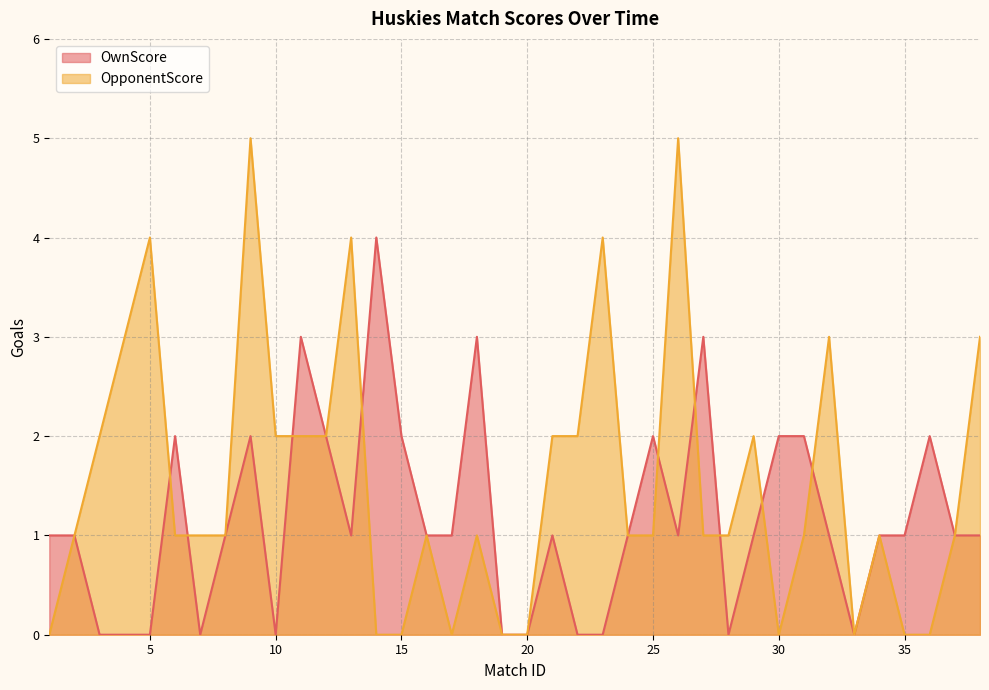

The value of OpponentScore at 4 is 1. True or false?

False